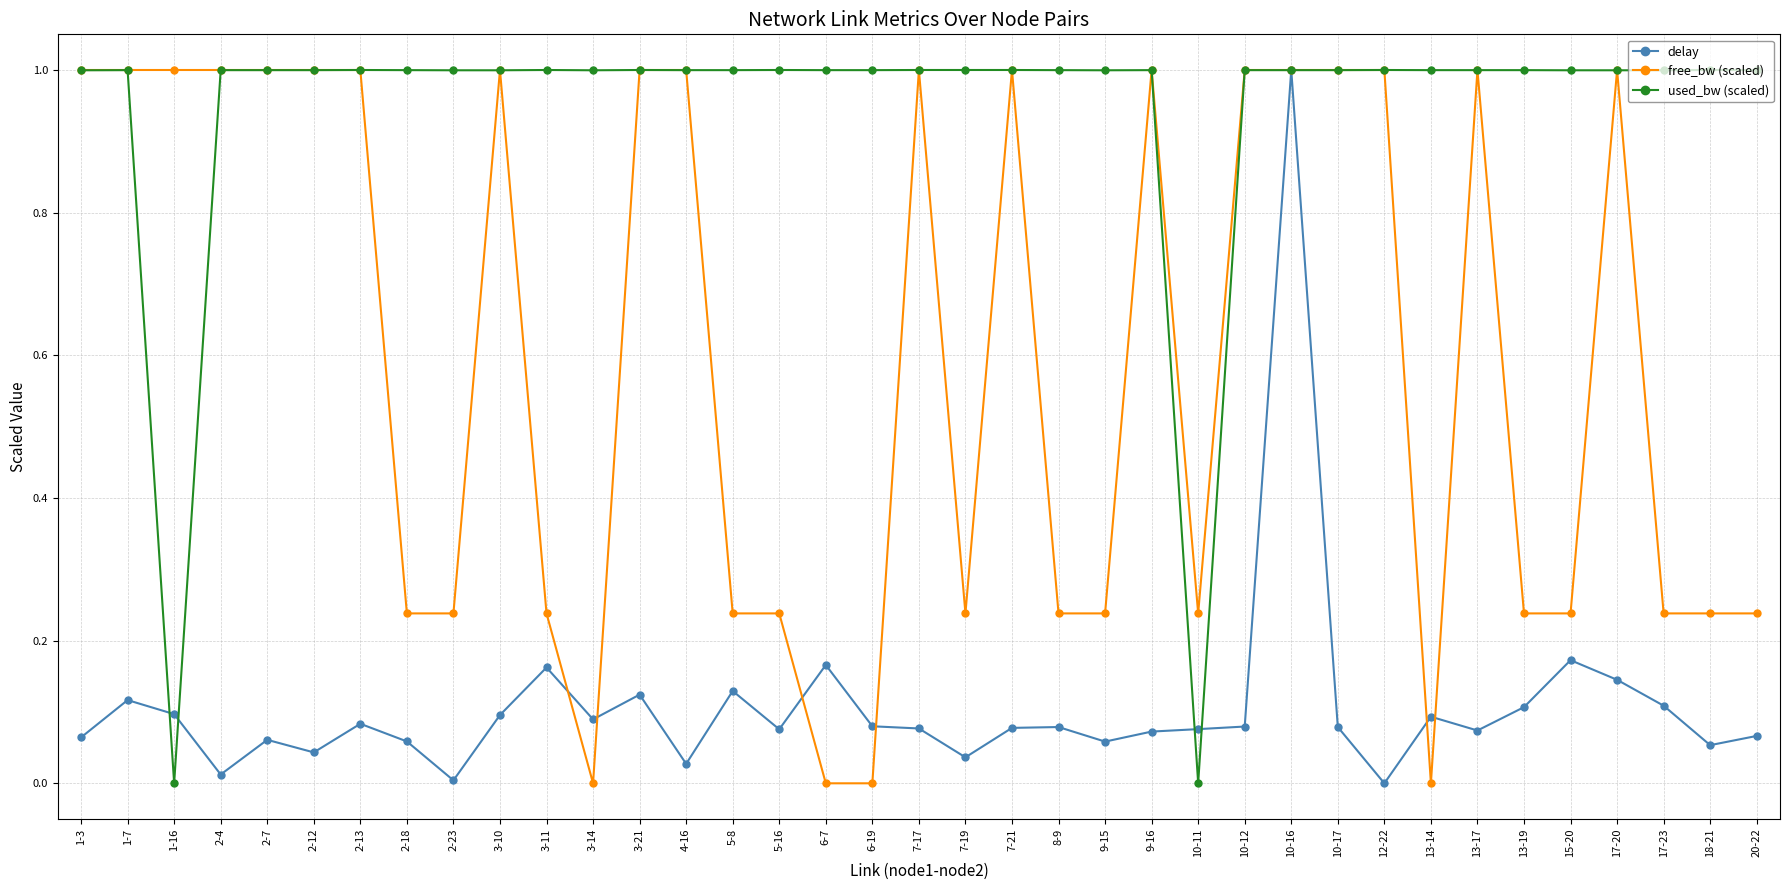

Is this an area chart (filled region under the line)?

No